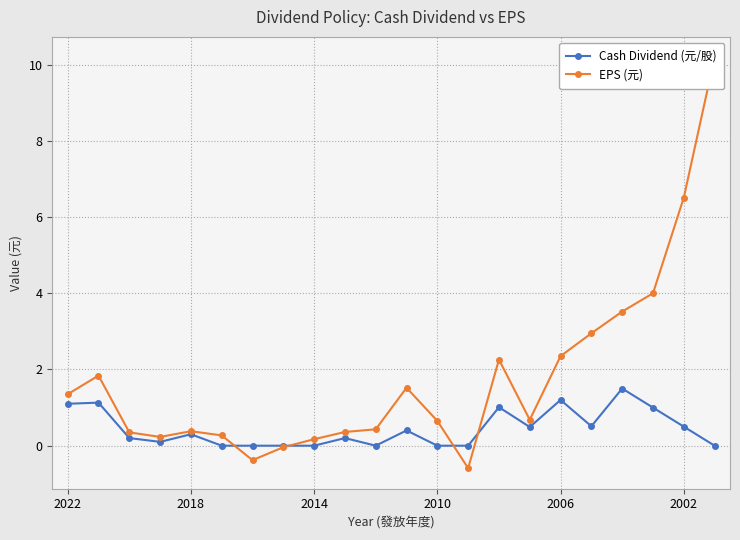

What is the maximum value for Cash Dividend (元/股)?

1.5